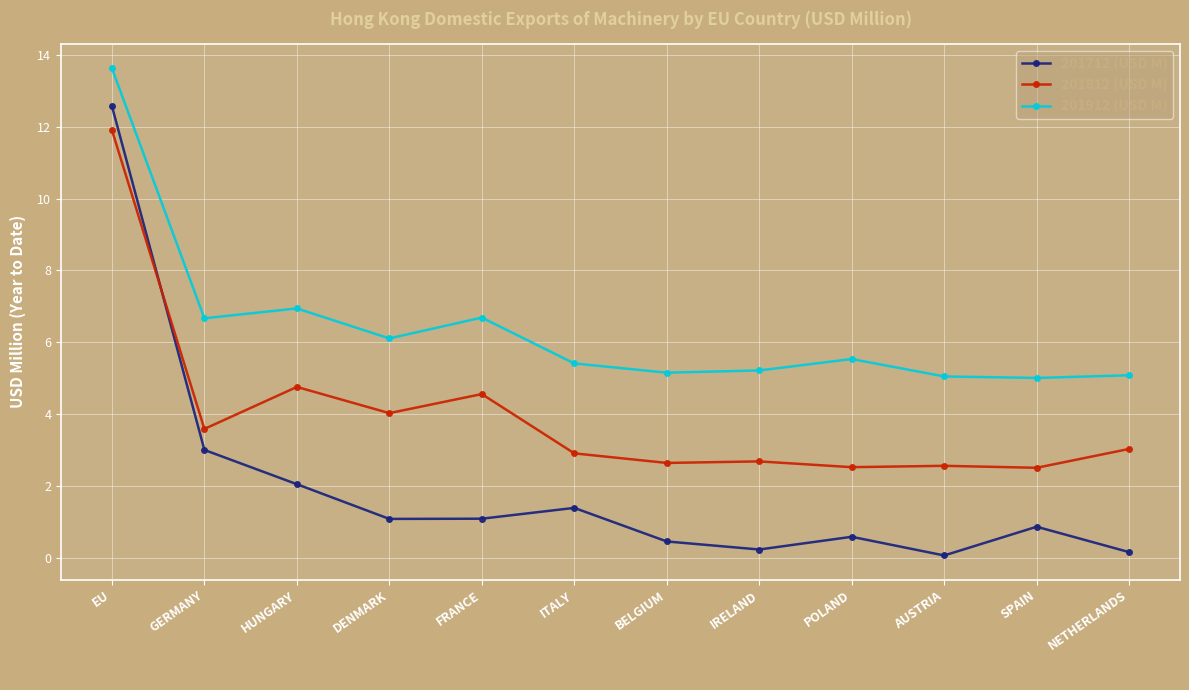

What is the difference between the highest and lowest values at EU?

1.7